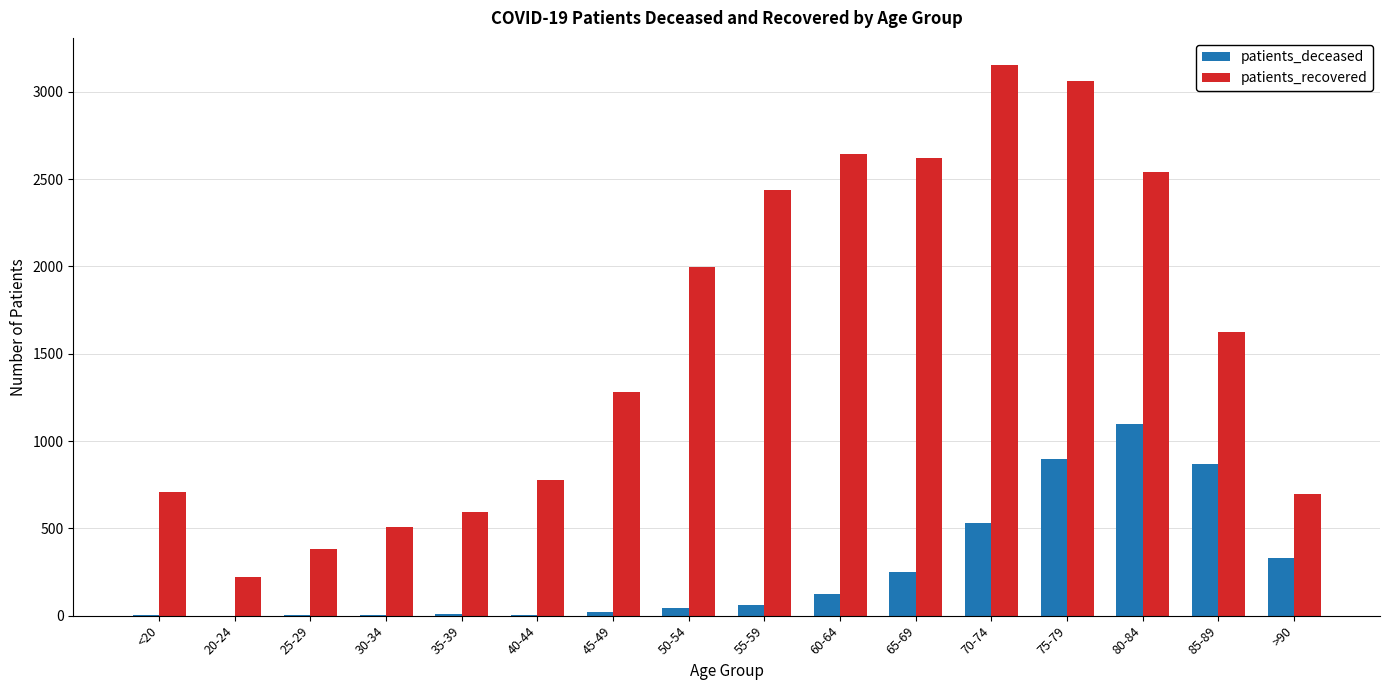

True or false: patients_deceased has a value of 898 at 75-79.

True